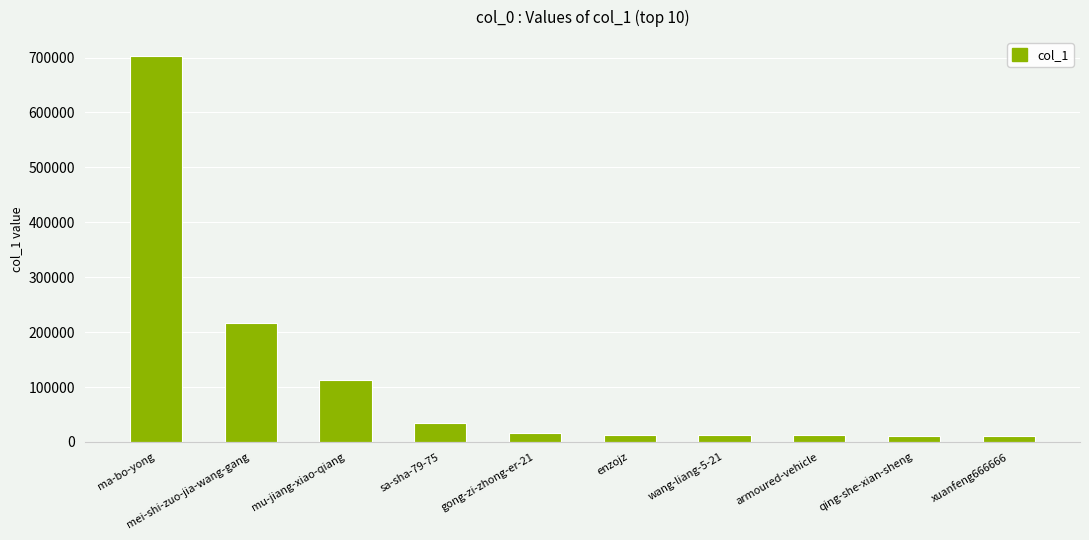

What is the label of the 4th bar from the right?

wang-liang-5-21